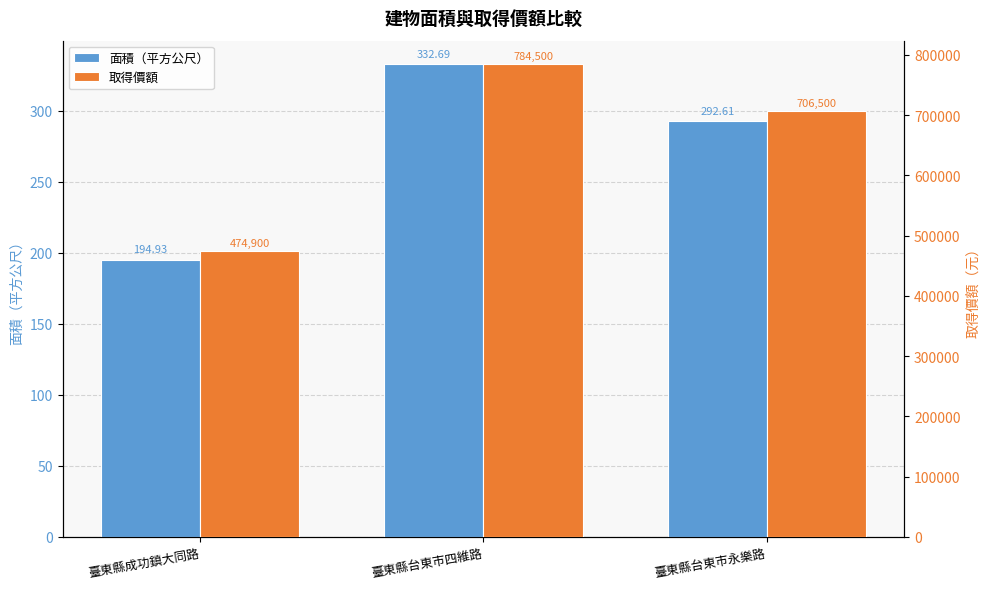

Where is 取得價額 nearest to the value 629700?

臺東縣台東市永樂路